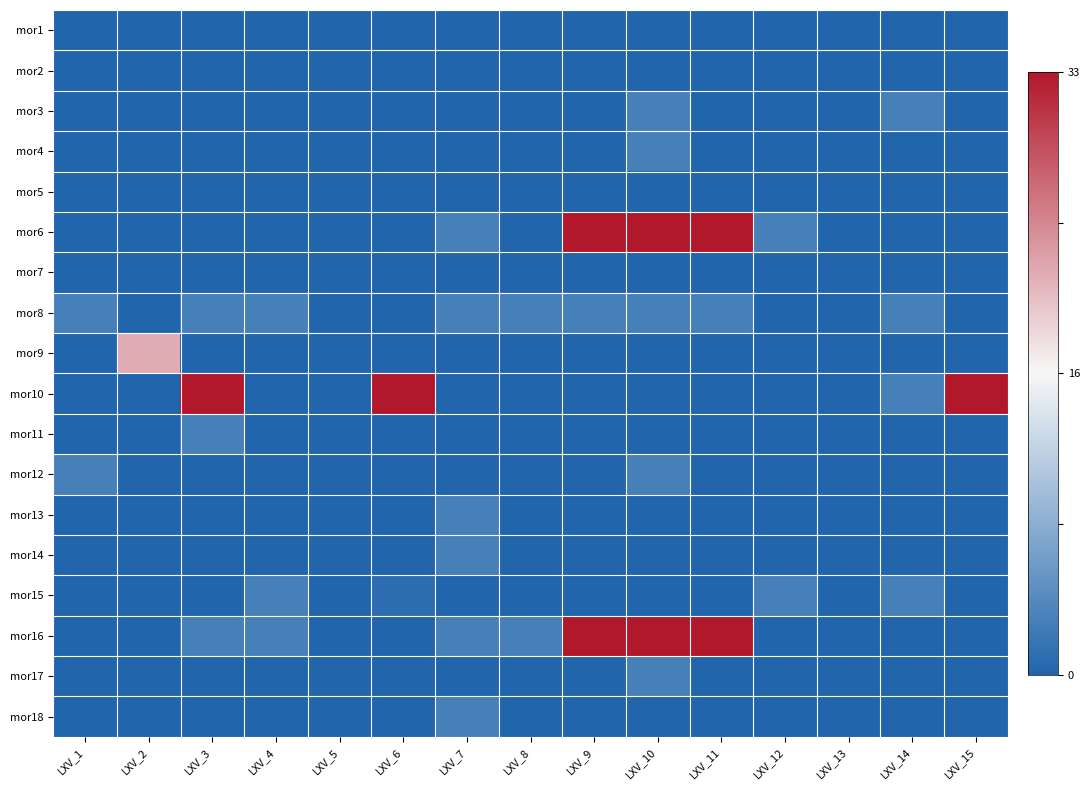

Count the number of categories in the chart.

15